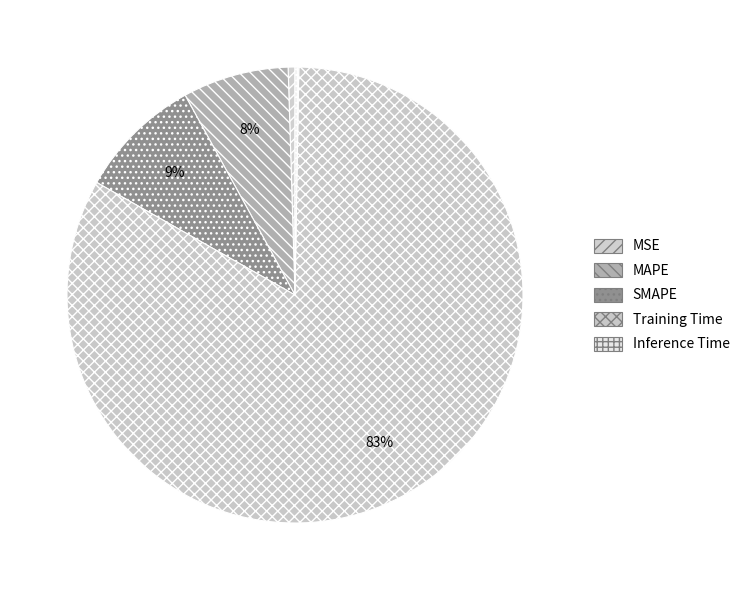

Which slice is the largest?

Training Time